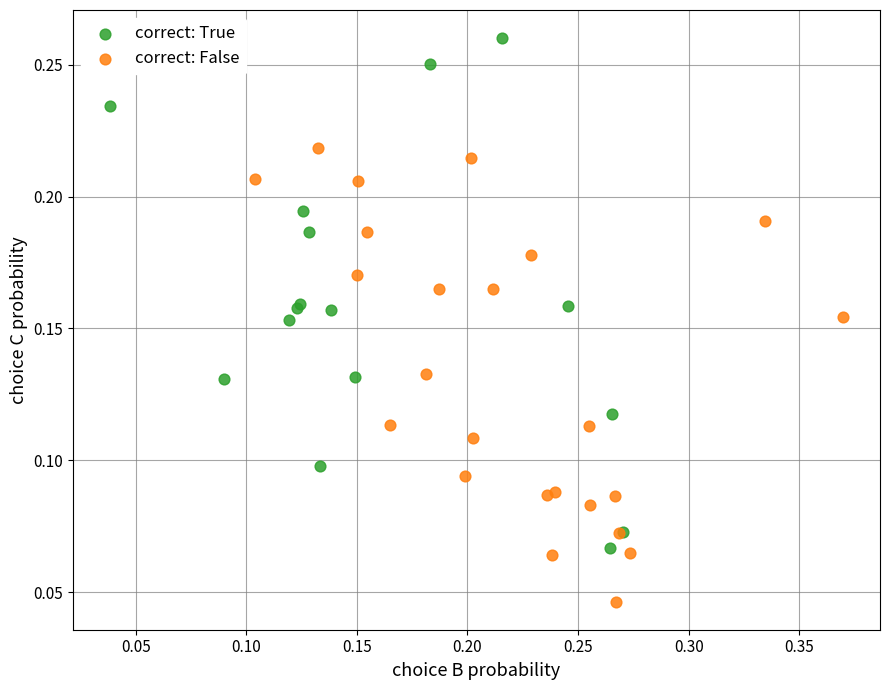

Which series contains the highest Y value?

correct: True